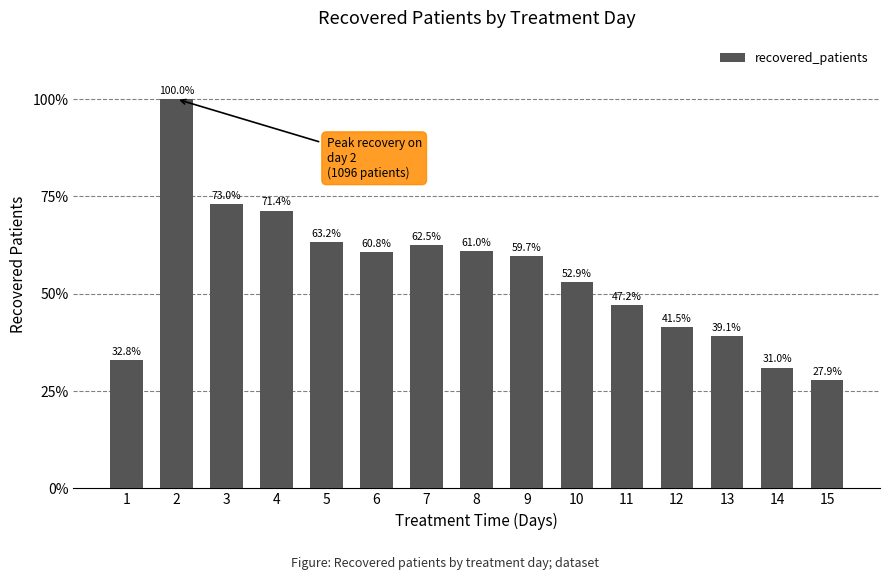

What is the ratio of the value at 5 to the value at 15?

2.3